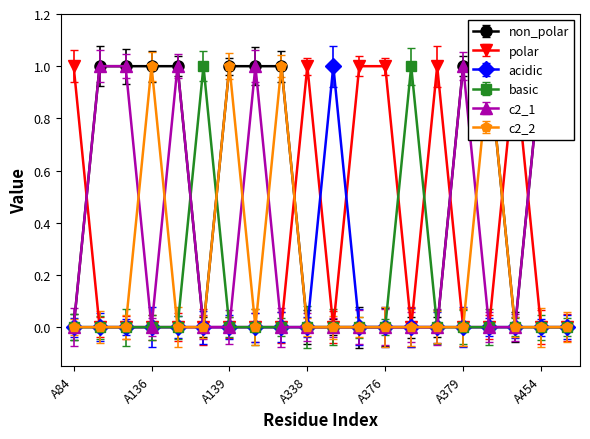

Reading left to right, extract all data points from this chart.

non_polar: A84=0	A134=1	A135=1	A136=1	A137=1	A138=0	A139=1	A140=1	A143=1	A338=0	A339=0	A375=0	A376=0	A377=0	A378=0	A379=1	A380=1	A453=0	A454=1	A455=1
polar: A84=1	A134=0	A135=0	A136=0	A137=0	A138=0	A139=0	A140=0	A143=0	A338=1	A339=0	A375=1	A376=1	A377=0	A378=1	A379=0	A380=0	A453=1	A454=0	A455=0
acidic: A84=0	A134=0	A135=0	A136=0	A137=0	A138=0	A139=0	A140=0	A143=0	A338=0	A339=1	A375=0	A376=0	A377=0	A378=0	A379=0	A380=0	A453=0	A454=0	A455=0
basic: A84=0	A134=0	A135=0	A136=0	A137=0	A138=1	A139=0	A140=0	A143=0	A338=0	A339=0	A375=0	A376=0	A377=1	A378=0	A379=0	A380=0	A453=0	A454=0	A455=0
c2_1: A84=0	A134=1	A135=1	A136=0	A137=1	A138=0	A139=0	A140=1	A143=0	A338=0	A339=0	A375=0	A376=0	A377=0	A378=0	A379=1	A380=0	A453=0	A454=1	A455=1
c2_2: A84=0	A134=0	A135=0	A136=1	A137=0	A138=0	A139=1	A140=0	A143=1	A338=0	A339=0	A375=0	A376=0	A377=0	A378=0	A379=0	A380=1	A453=0	A454=0	A455=0